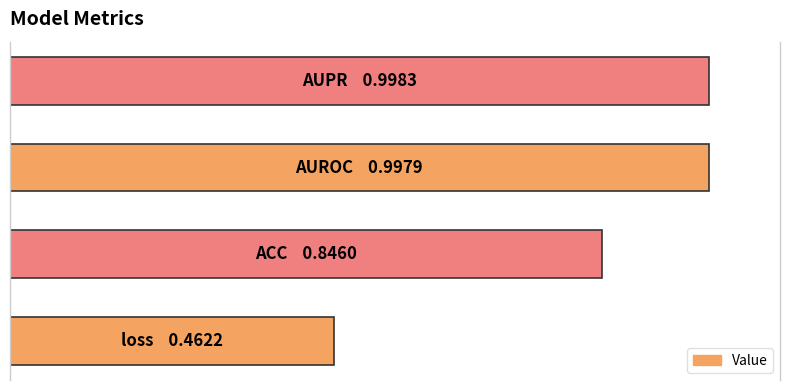

What is the maximum value shown in the chart?

1.0